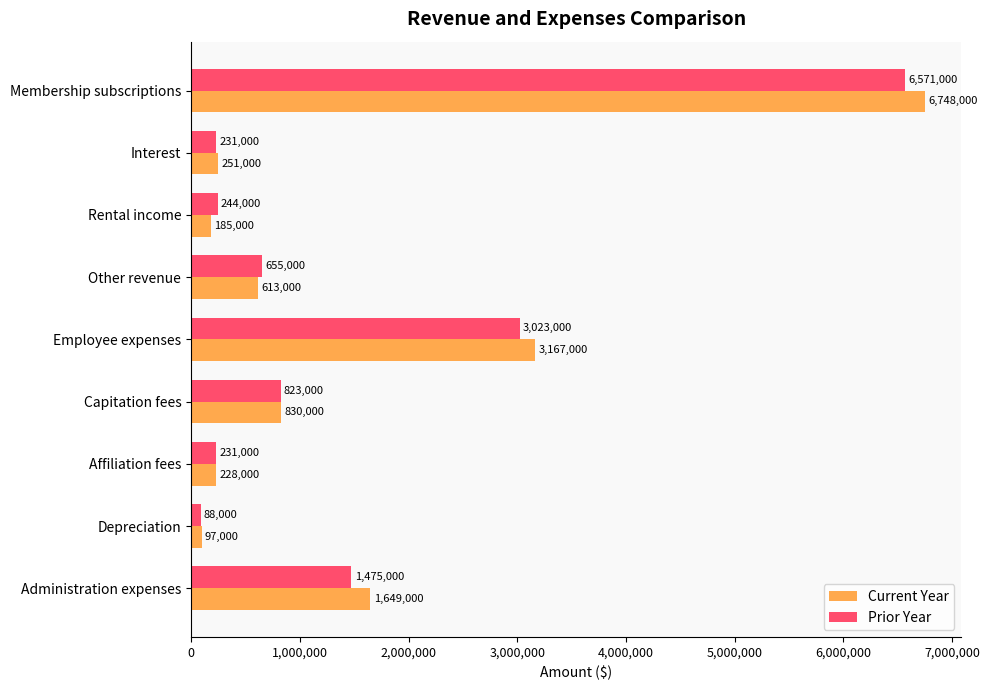

Which series has the largest total across all categories?

Current Year